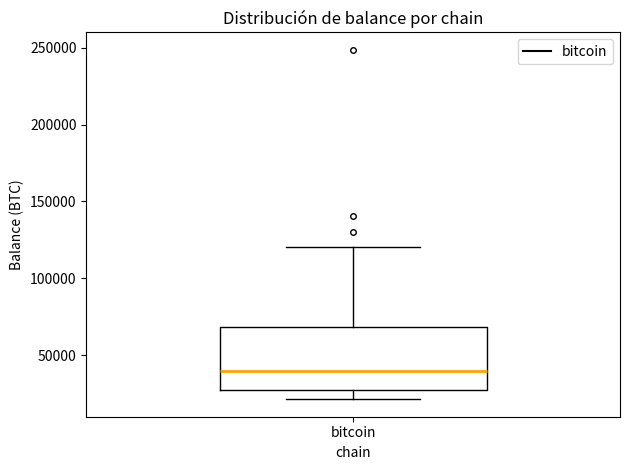

Where does the median line of the box for bitcoin sit on the y-axis? The values are not printed on the chart, so give them approximately, as read against the axis.

40000